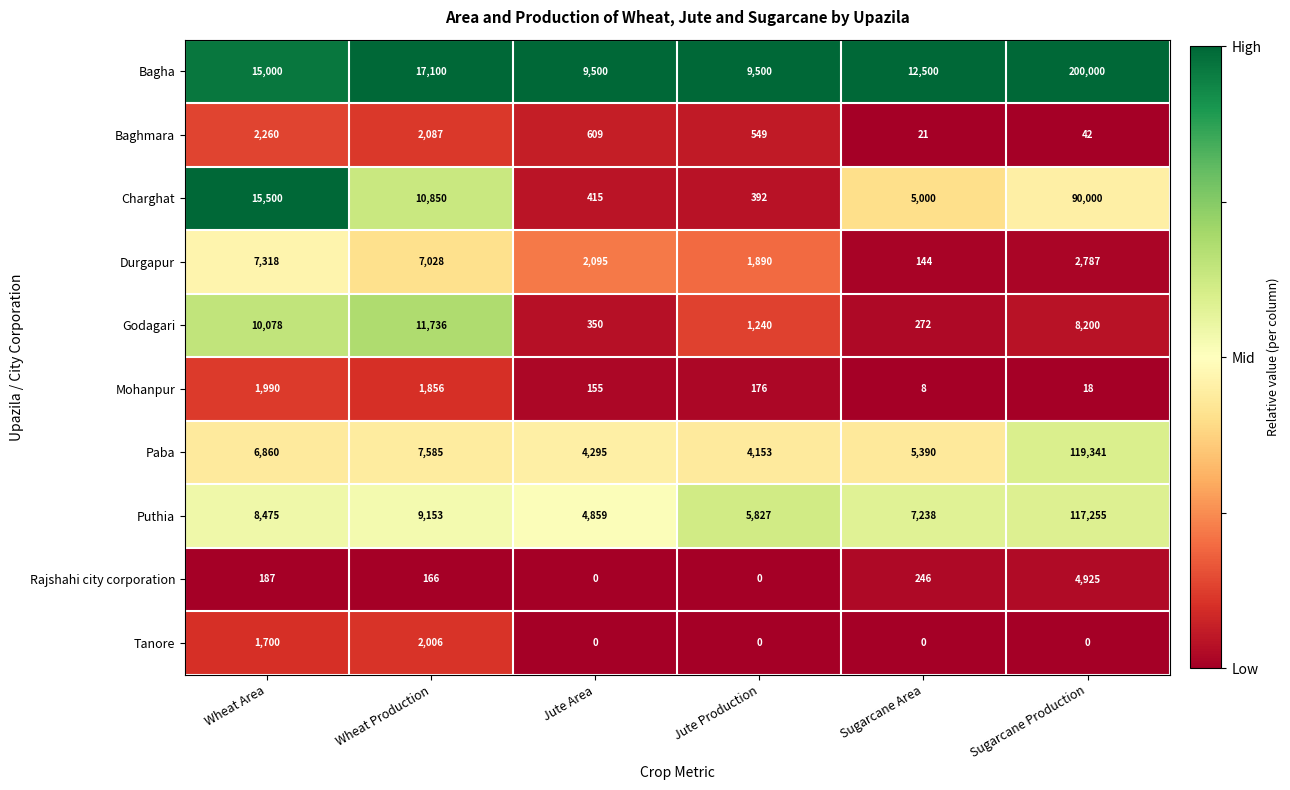

List the series in order of their peak value, highest first.

Bagha, Paba, Puthia, Charghat, Godagari, Durgapur, Rajshahi city corporation, Baghmara, Tanore, Mohanpur